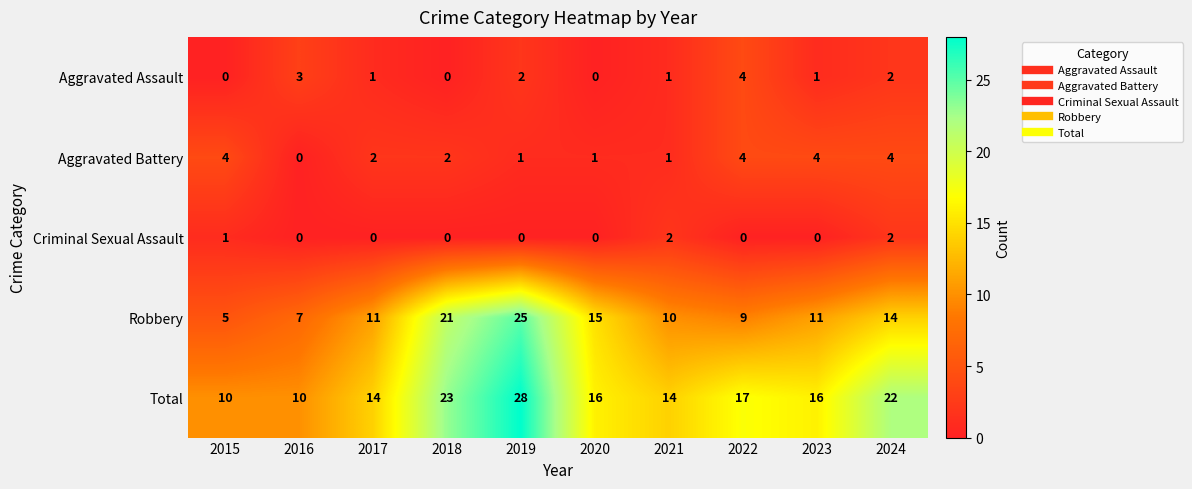

Is it true that Aggravated Battery equals 1 at 2021?

True